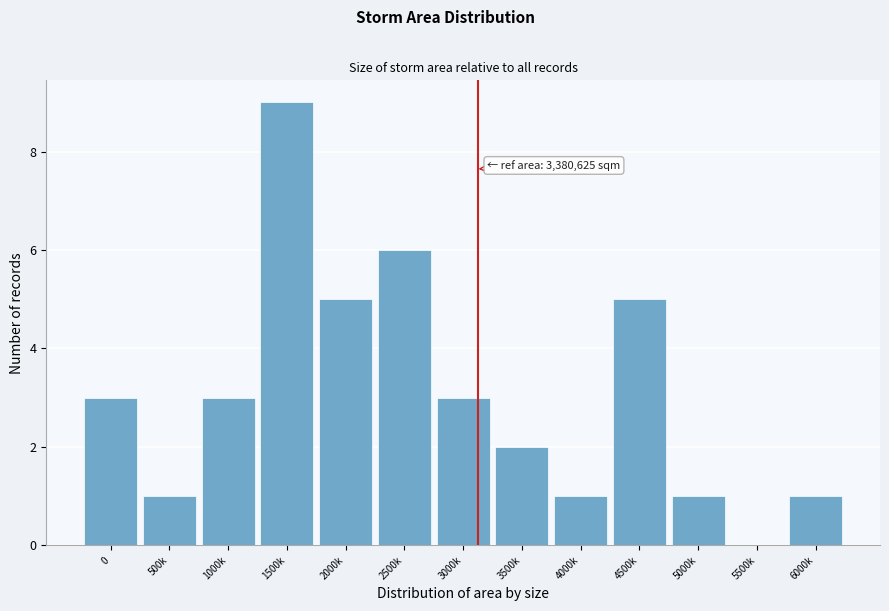

Reading left to right, extract all data points from this chart.

0=3	500k=1	1000k=3	1500k=9	2000k=5	2500k=6	3000k=3	3500k=2	4000k=1	4500k=5	5000k=1	5500k=0	6000k=1